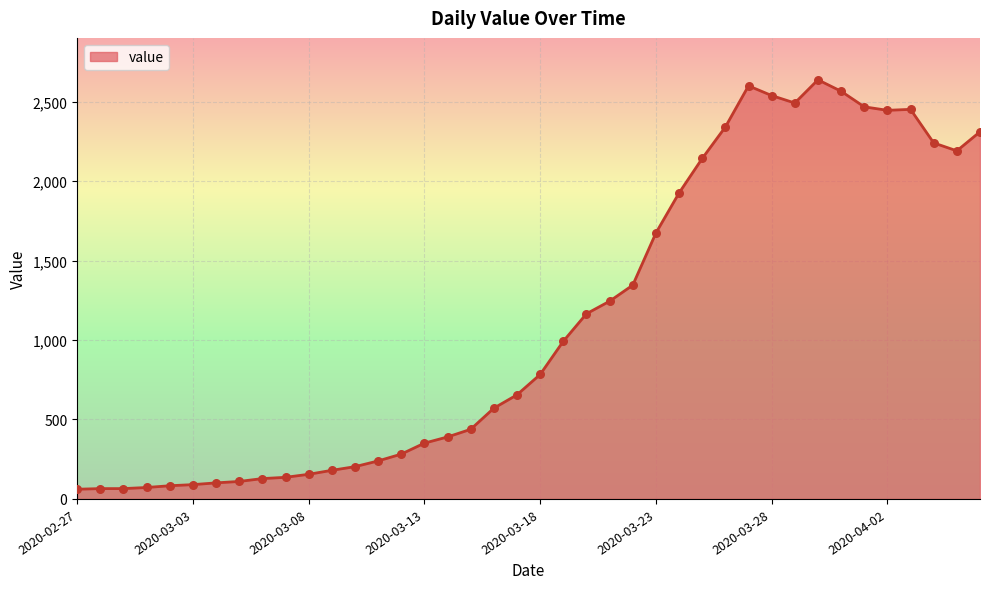

What is the maximum value shown in the chart?

2637